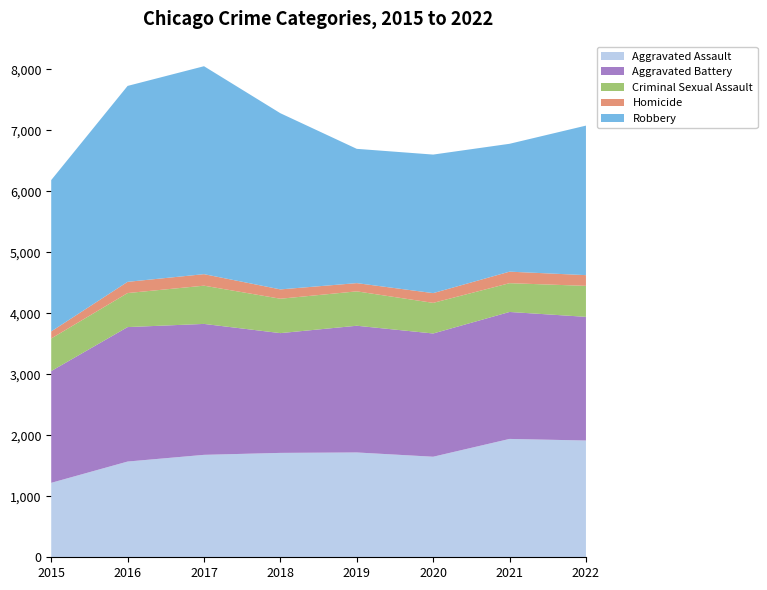

Reading left to right, what are all the values shown in this chart?

Aggravated Assault: 2015=1221	2016=1570	2017=1680	2018=1712	2019=1719	2020=1649	2021=1941	2022=1915
Aggravated Battery: 2015=1833	2016=2205	2017=2147	2018=1964	2019=2078	2020=2021	2021=2082	2022=2028
Criminal Sexual Assault: 2015=534	2016=558	2017=627	2018=564	2019=564	2020=502	2021=472	2022=508
Homicide: 2015=116	2016=184	2017=189	2018=153	2019=135	2020=160	2021=189	2022=176
Robbery: 2015=2482	2016=3213	2017=3410	2018=2889	2019=2202	2020=2272	2021=2097	2022=2452